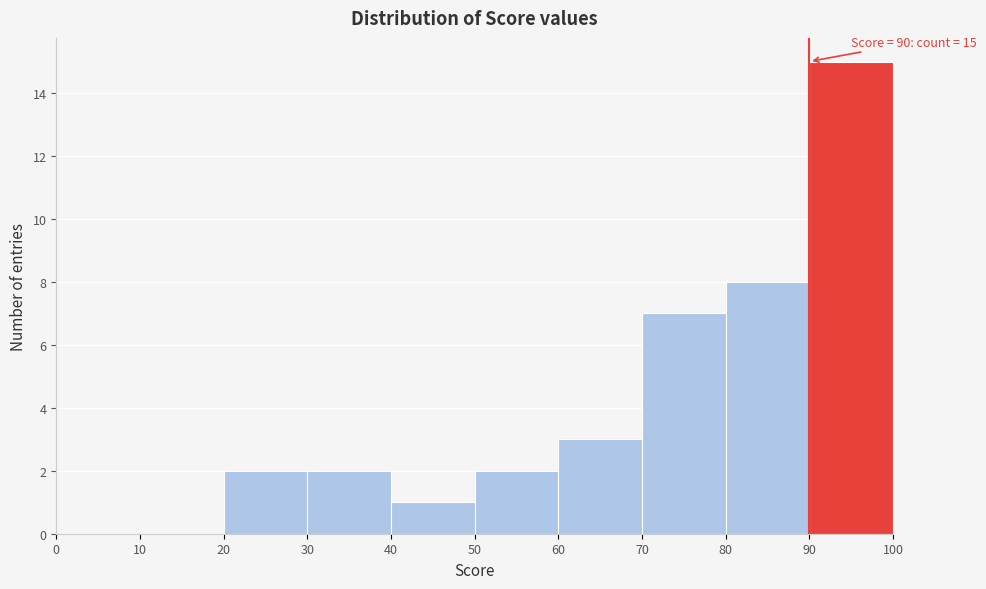

Over which range of the x-axis is the bar tallest?

90 to 100